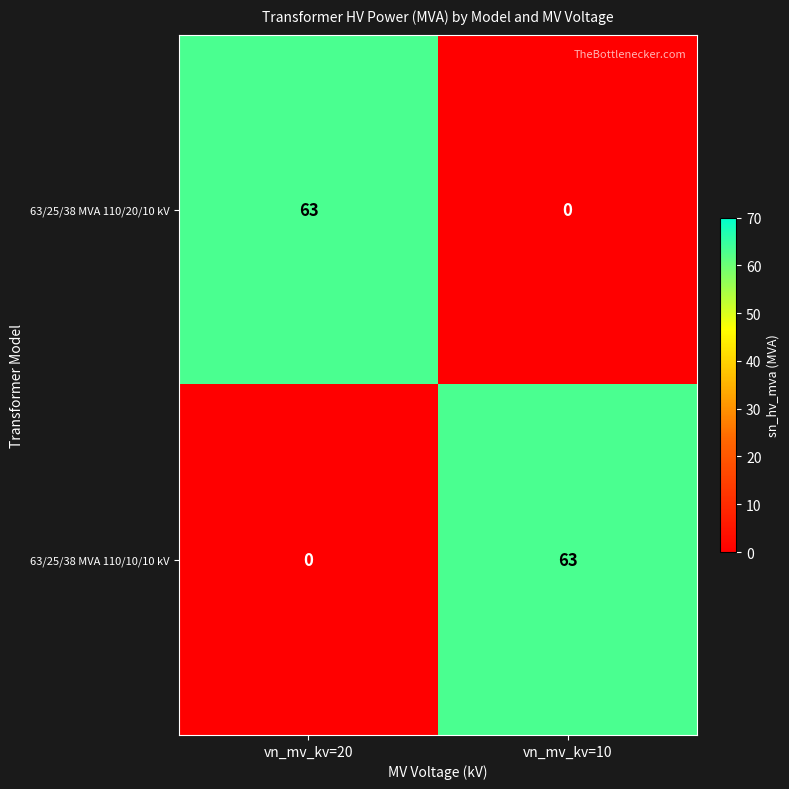

Reading right to left, list all the values displayed in this chart.

63/25/38 MVA 110/20/10 kV: vn_mv_kv=10=0	vn_mv_kv=20=63
63/25/38 MVA 110/10/10 kV: vn_mv_kv=10=63	vn_mv_kv=20=0